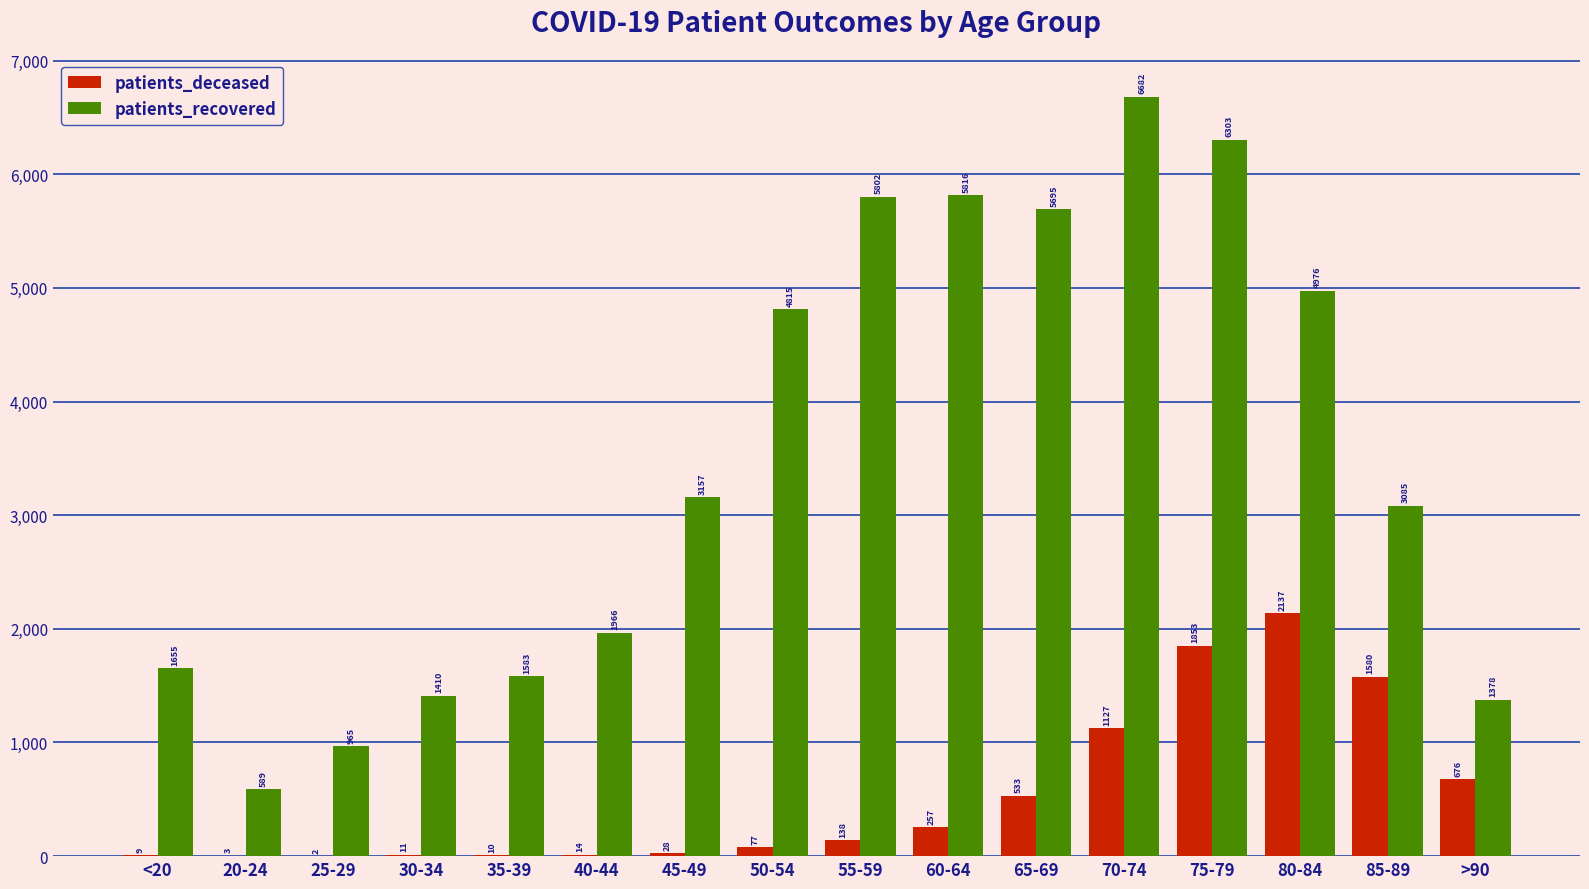

What is the sum of the patients_deceased values at 35-39 and 55-59?

148